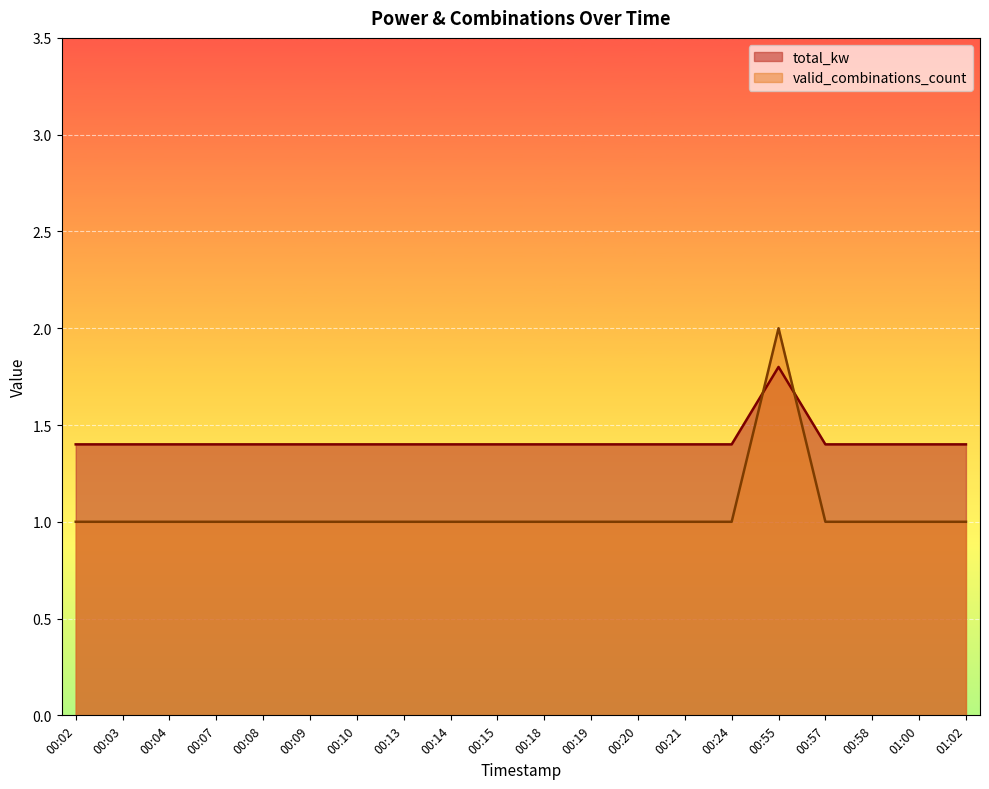

Reading left to right, extract all data points from this chart.

total_kw: 1.4	1.4	1.4	1.4	1.4	1.4	1.4	1.4	1.4	1.4	1.4	1.4	1.4	1.4	1.4	1.8	1.4	1.4	1.4	1.4
valid_combinations_count: 1.0	1.0	1.0	1.0	1.0	1.0	1.0	1.0	1.0	1.0	1.0	1.0	1.0	1.0	1.0	2.0	1.0	1.0	1.0	1.0